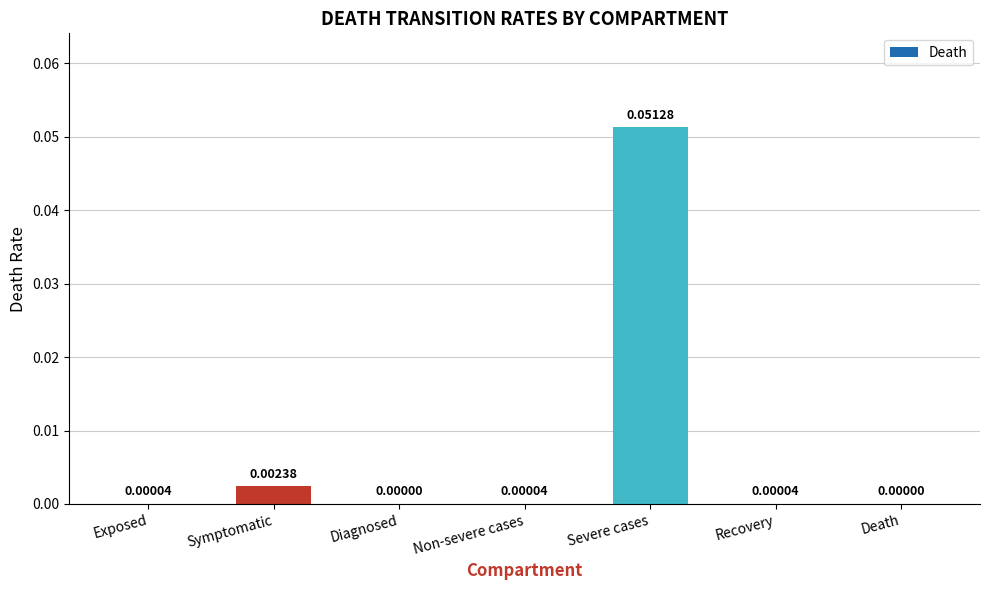

At which category does the chart reach its peak across all series?

Severe cases